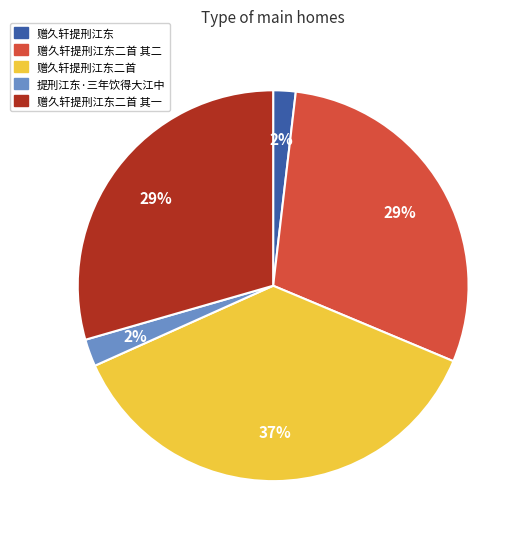

How many segments does this pie chart have?

5